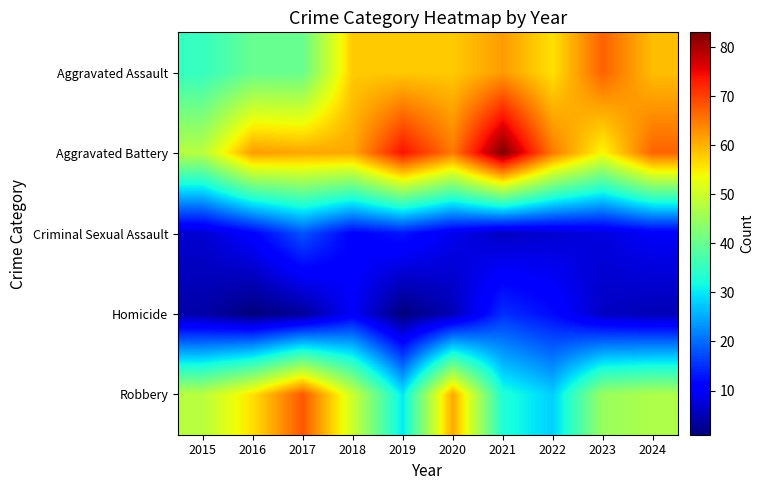

Which series has the largest total across all categories?

Aggravated Battery